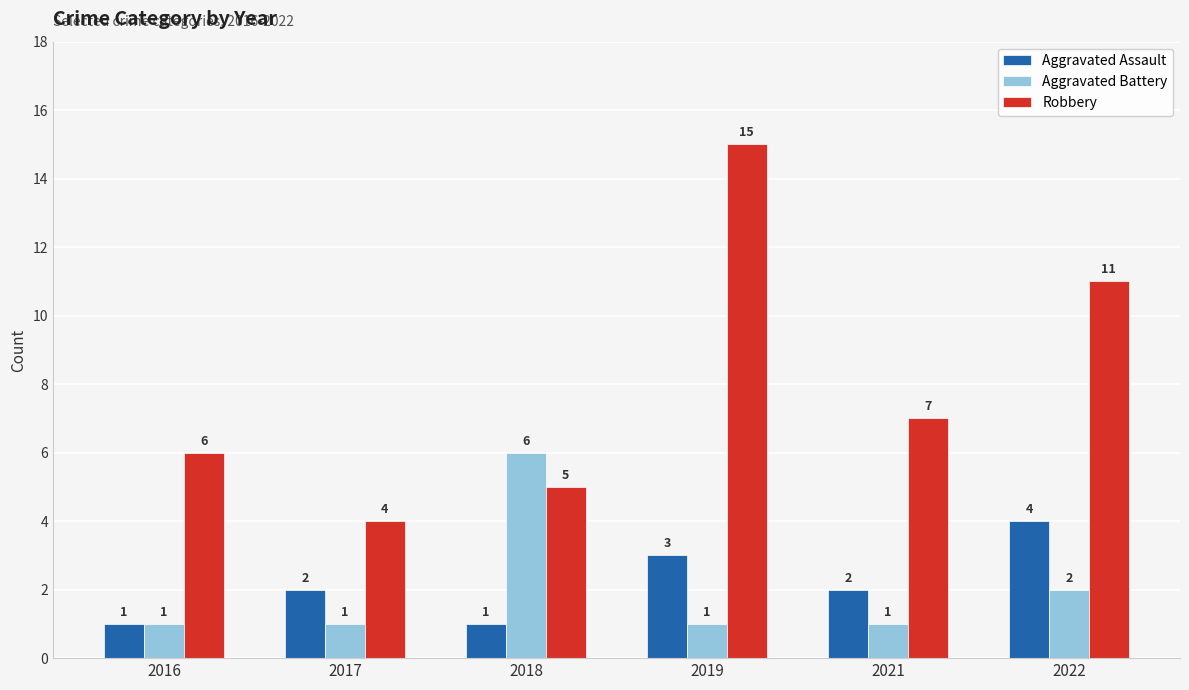

Which series has the largest total across all categories?

Robbery